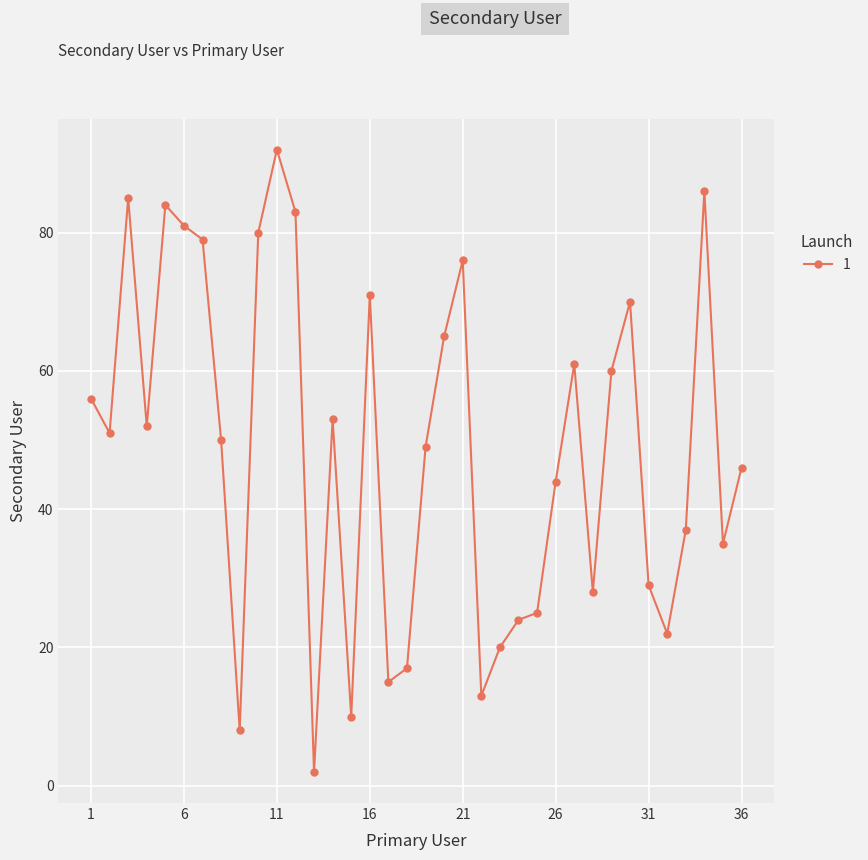

True or false: the data has more than 1 interior local peaks.

True